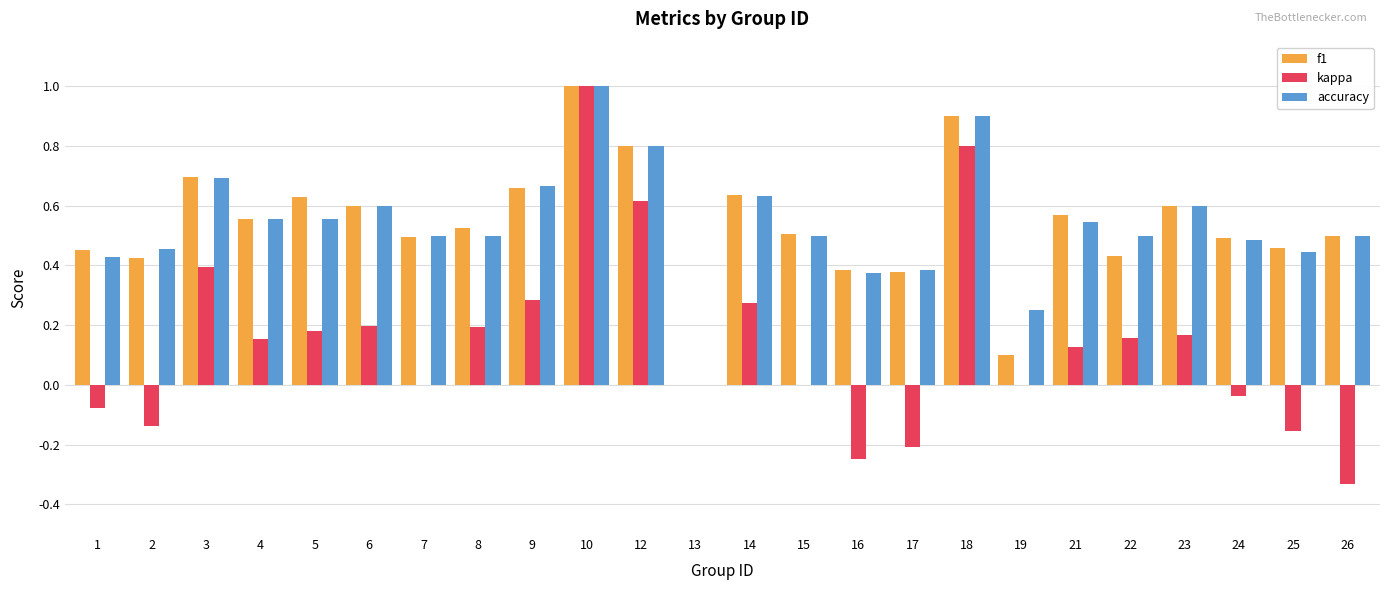

What is the sum of all kappa values?

3.3